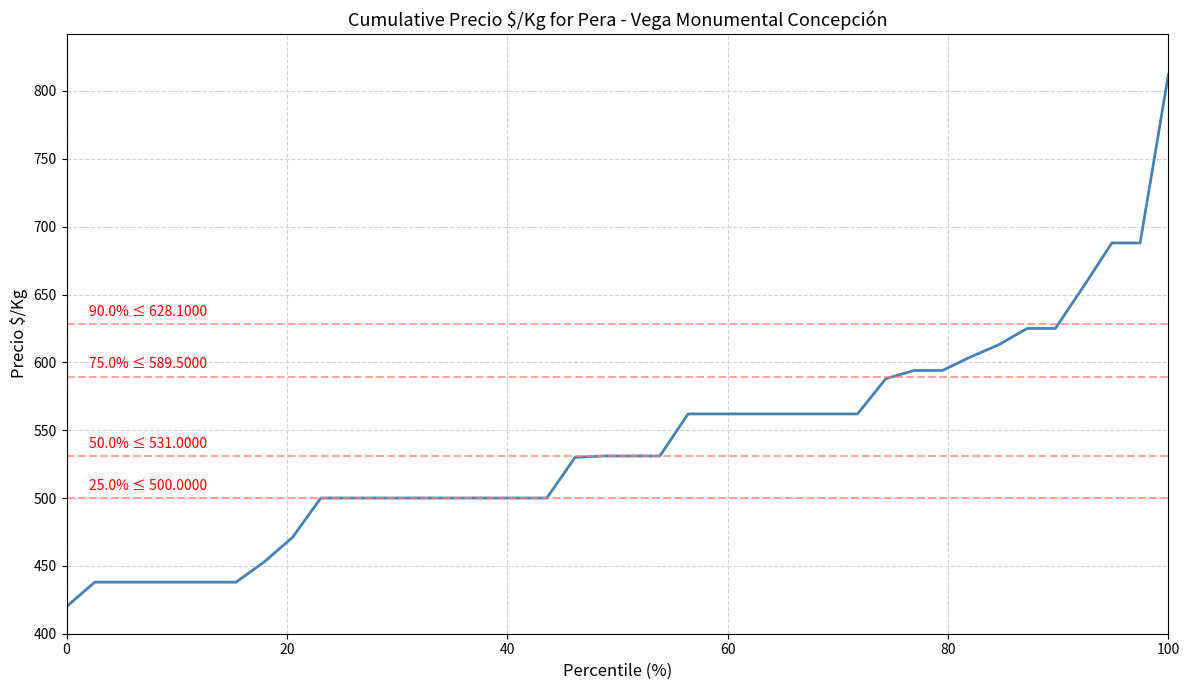

Which label corresponds to the largest value in the chart?

100